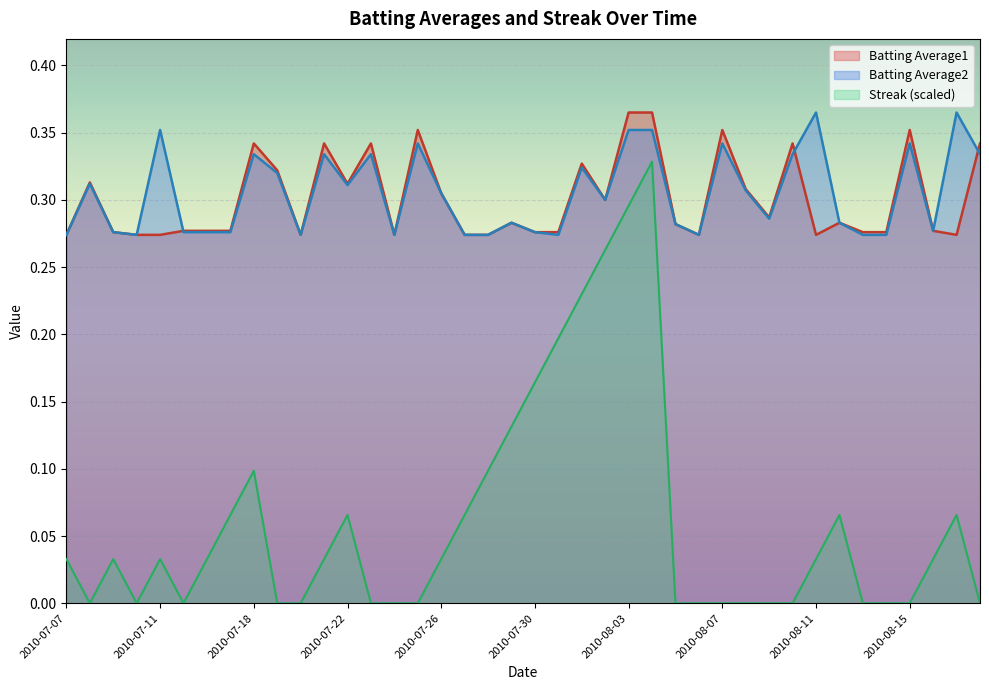

What is the difference between the highest and lowest values at 2010-07-22?

0.2